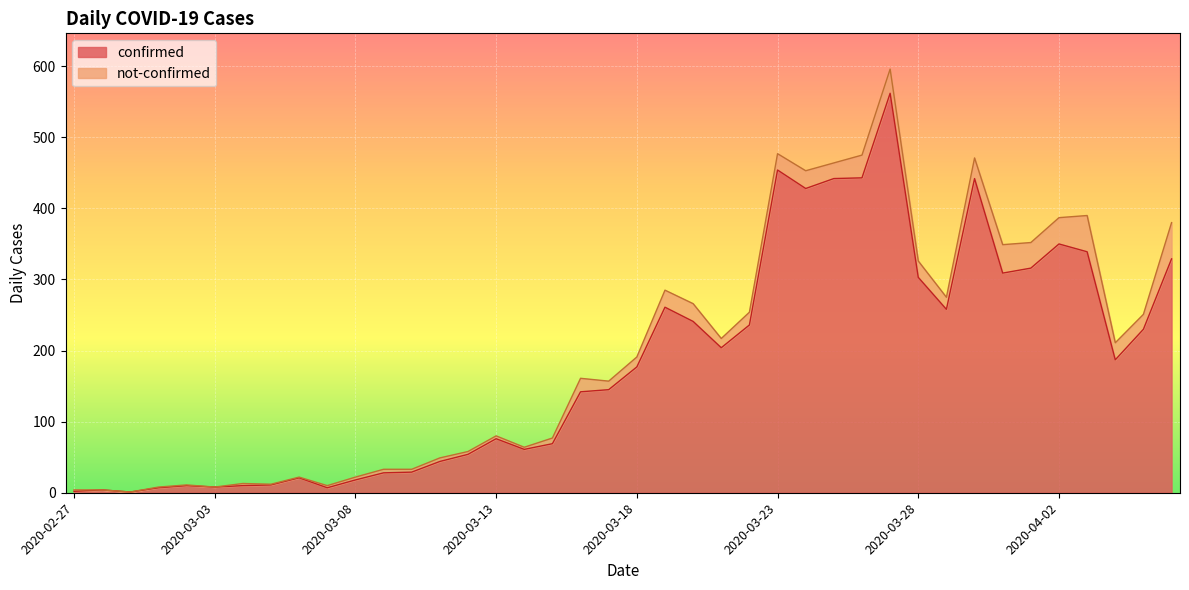

The value at 2020-03-07 is 12. True or false?

False